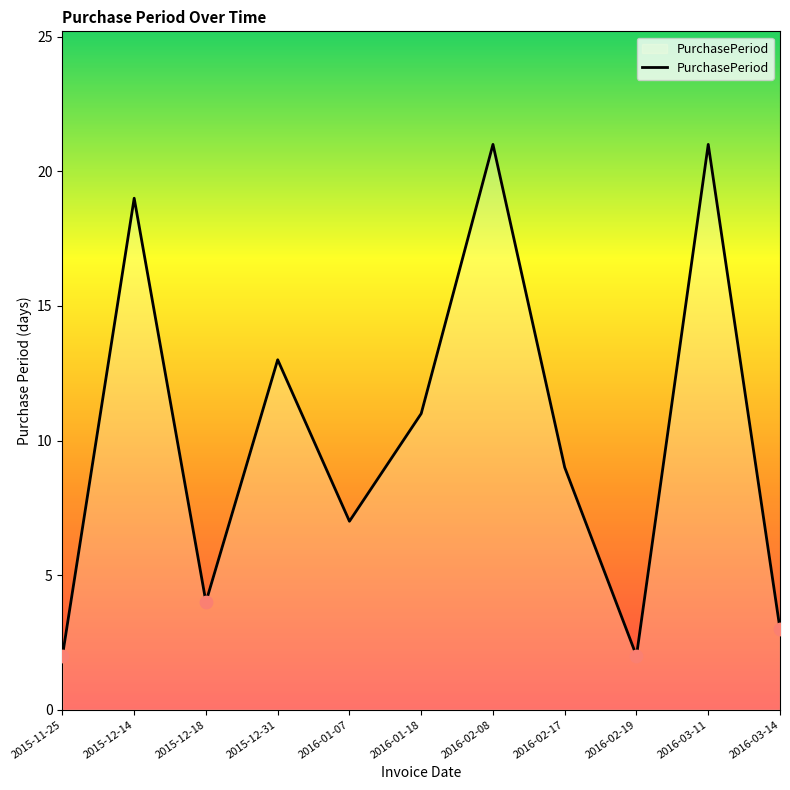

What is the ratio of the value at 2015-11-25 to the value at 2015-12-14?

0.1